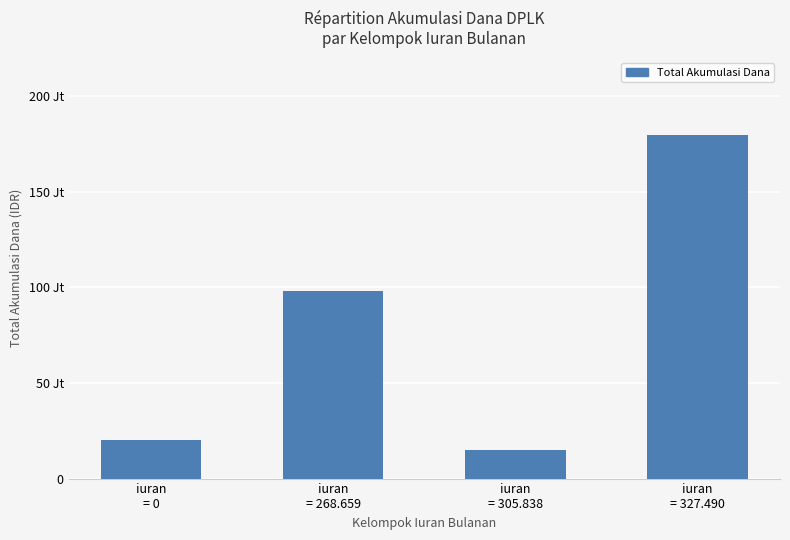

Reading right to left, transcribe all the data shown in this chart.

179299219	15111303	97763781	20333646